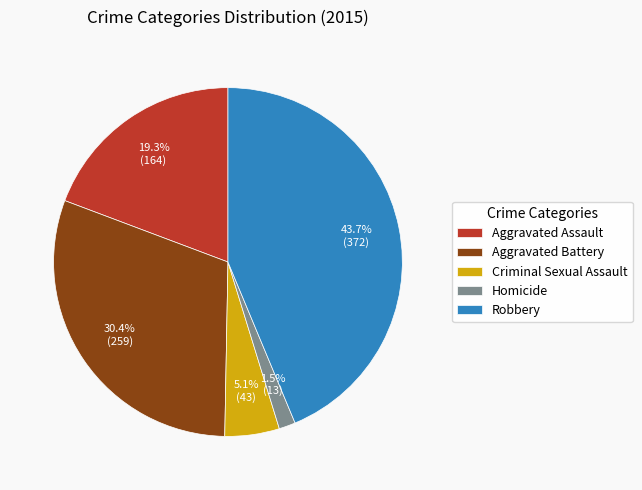

What is the ratio of the value at Aggravated Assault to the value at Robbery?

0.4